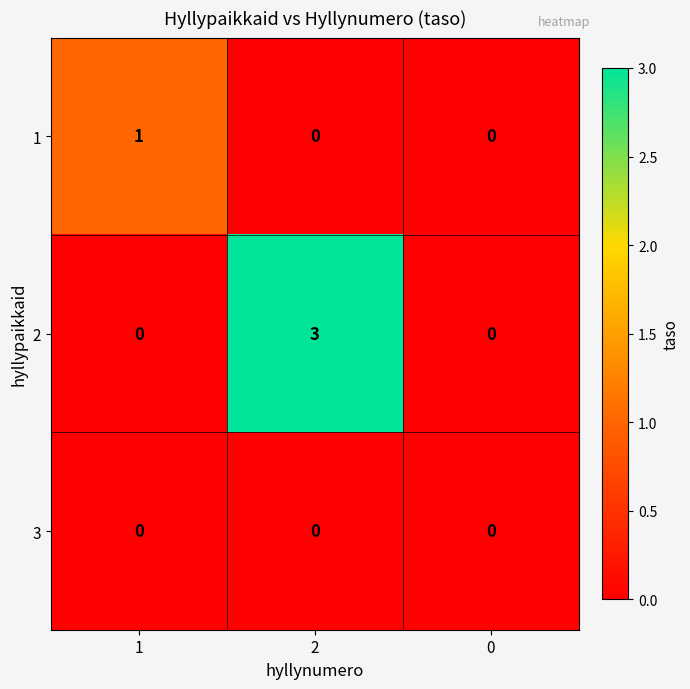

Which series has the largest range (max minus min)?

2